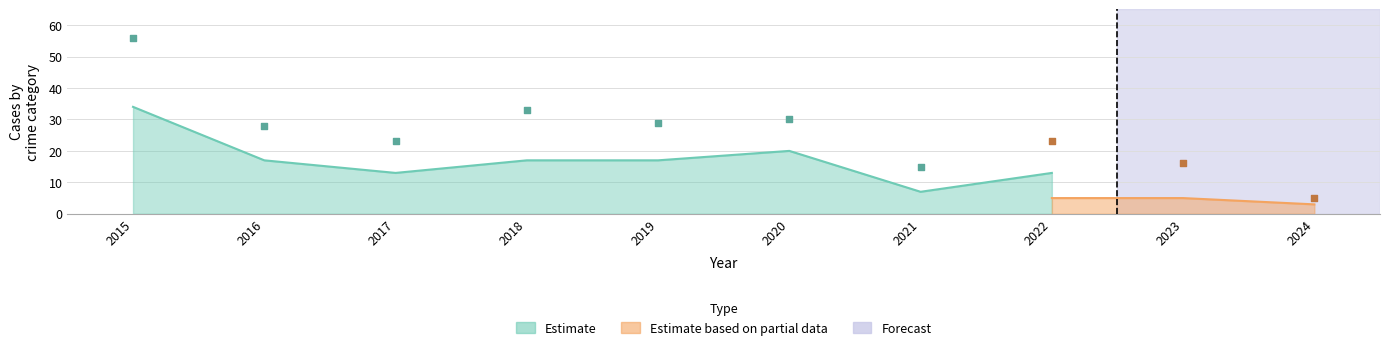

Is the value of Robbery at 2024 greater than the value of Theft at 2017?

No